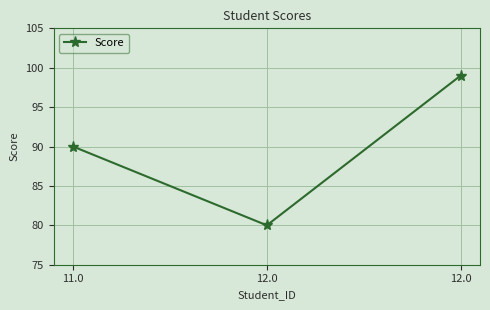

Is it true that the value at 12.0 is 111?

False